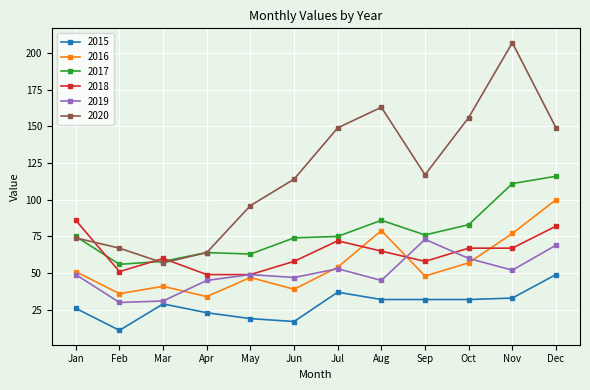

How many values in the 2018 series are below 65?

6